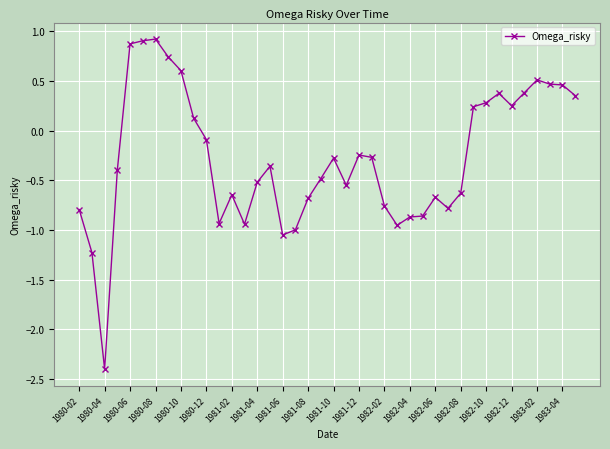

What is the maximum value shown in the chart?

0.9